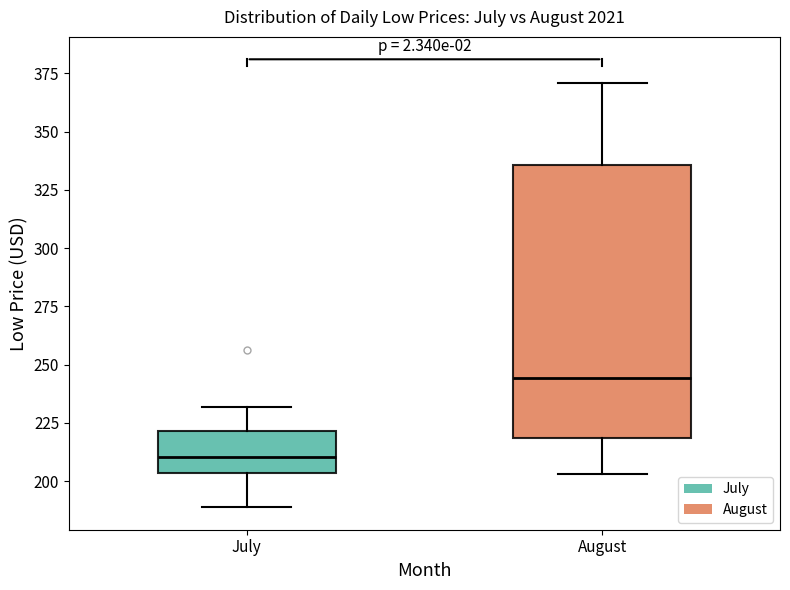

Reading left to right, transcribe this box plot: for each box, give where its median line is, the range the box spans, and where its two whiskers end, as read against the y-axis. The values are not printed on the chart, so give them approximately, as read against the axis.

July: median 210, box 205 to 220, whiskers 190 to 230
August: median 245, box 220 to 335, whiskers 205 to 370